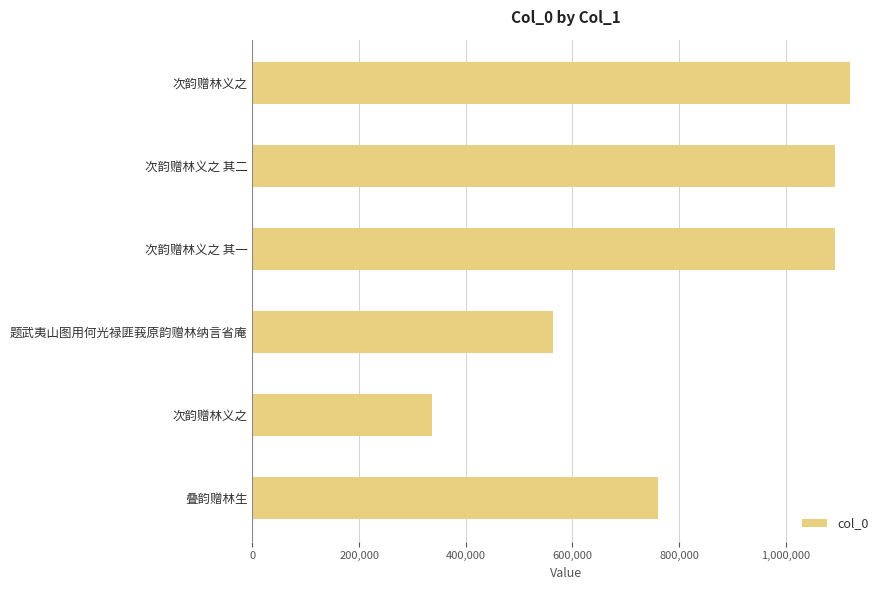

What is the difference between the maximum and minimum values?

784486